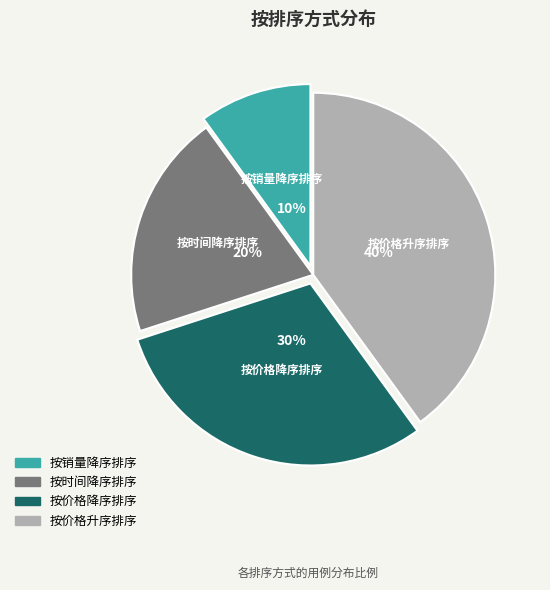

Is there a majority slice in this chart?

No